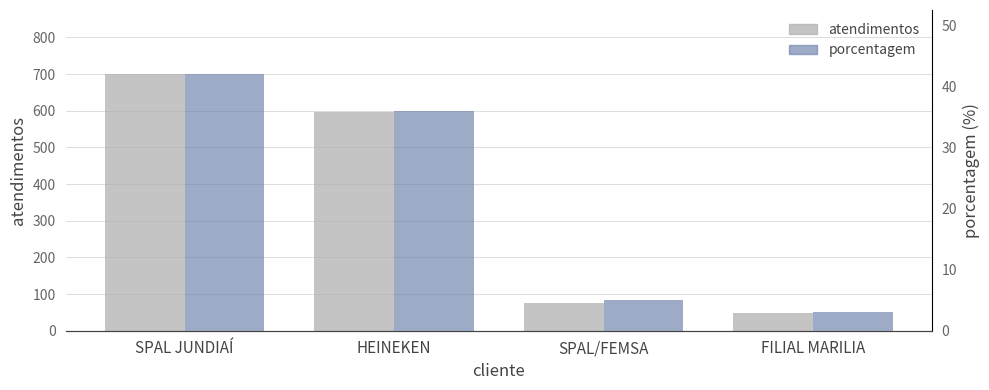

Reading left to right, transcribe all the data shown in this chart.

atendimentos: SPAL JUNDIAÍ=700	HEINEKEN=596	SPAL/FEMSA=75	FILIAL MARILIA=47
porcentagem: SPAL JUNDIAÍ=42	HEINEKEN=36	SPAL/FEMSA=5	FILIAL MARILIA=3